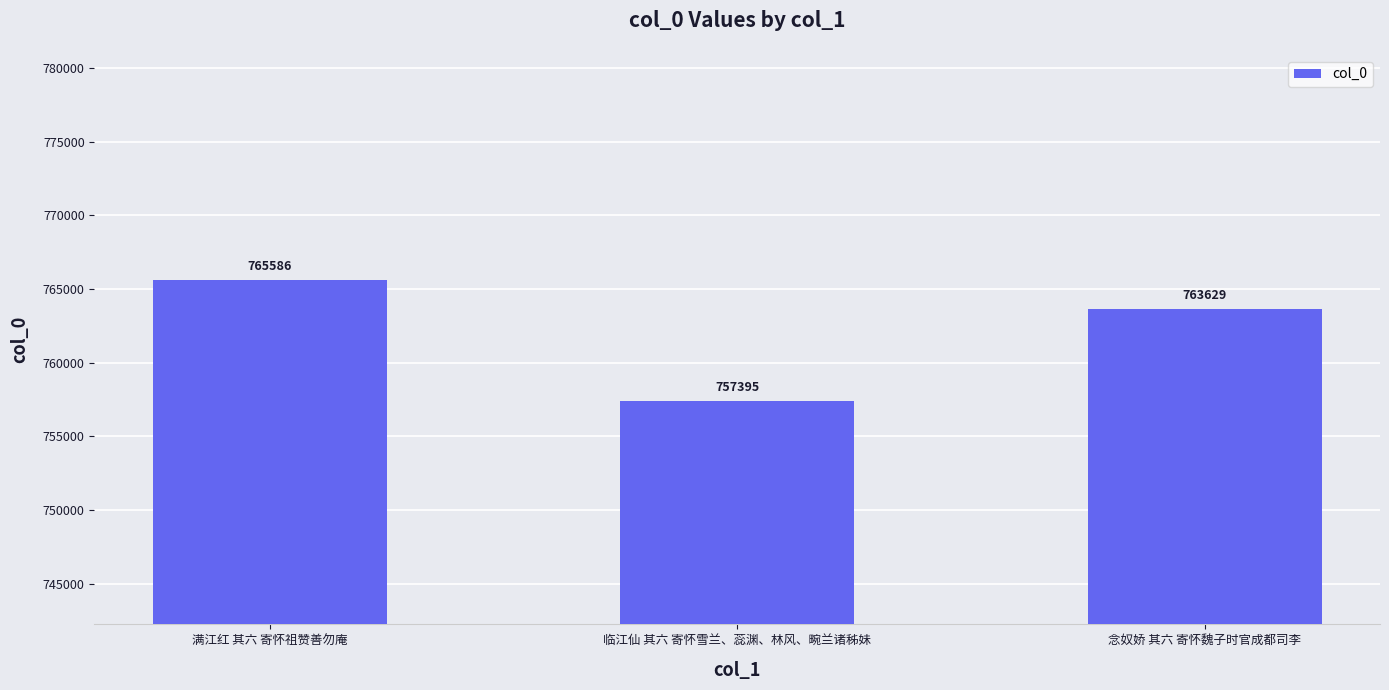

What is the approximate value at 临江仙 其六 寄怀雪兰、蕊渊、林风、畹兰诸秭妹?

757395